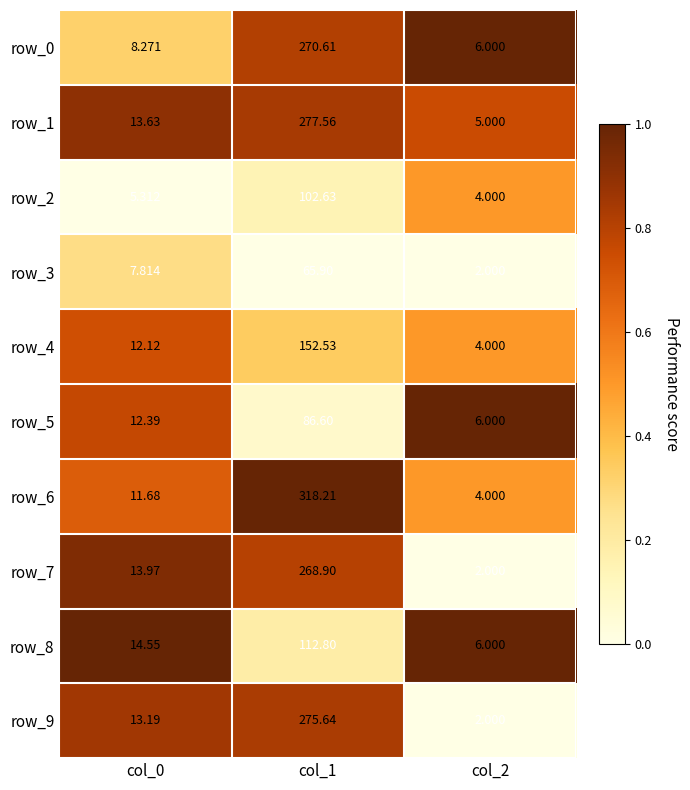

Is the value of row_8 at col_0 greater than the value of row_4 at col_2?

Yes